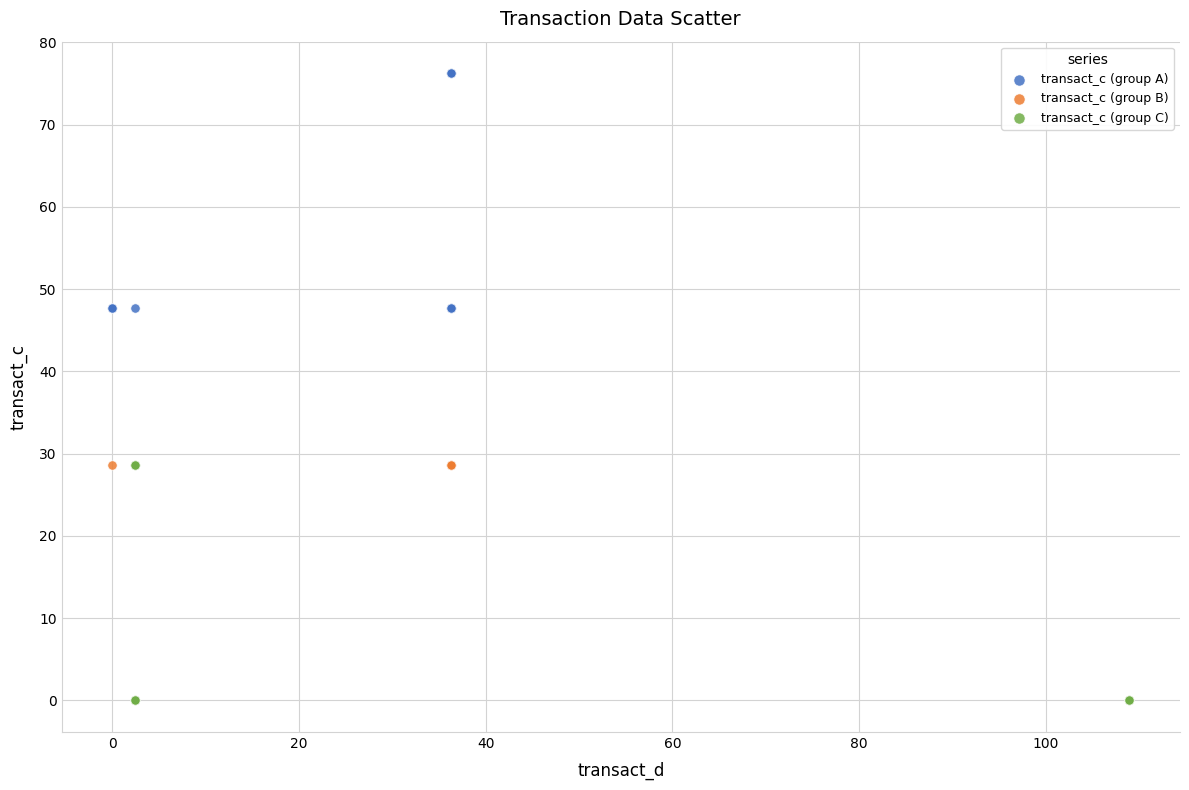

Which series reaches the minimum Y coordinate?

transact_c (group C)